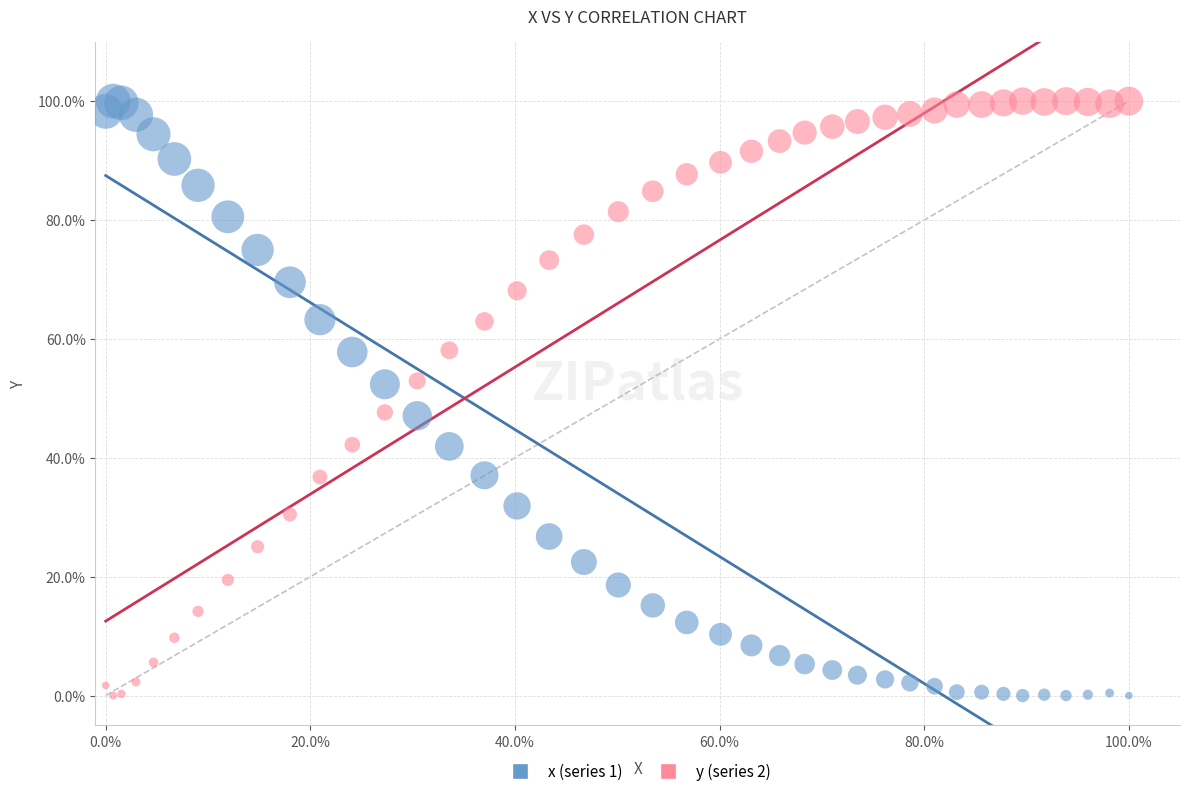

What are all the series names shown in the legend?

x (series 1), y (series 2)